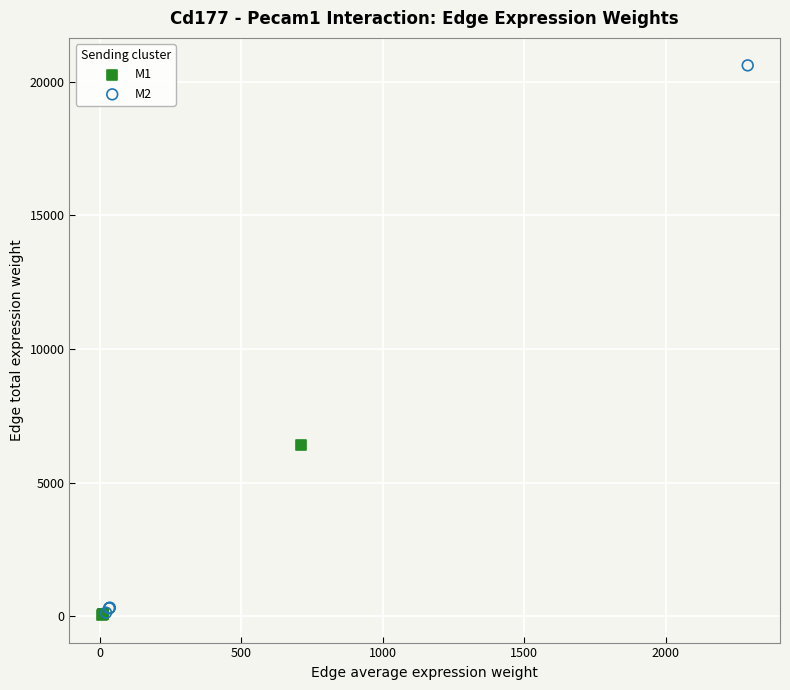

What are all the series names shown in the legend?

M1, M2